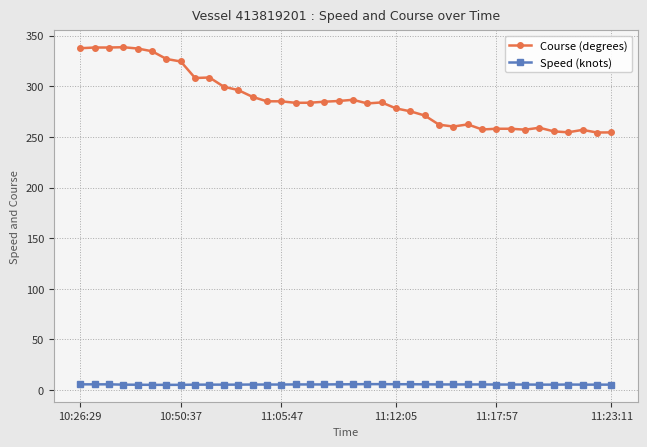

What is the value of the Course (degrees) point at the 22nd from the left?

284.0